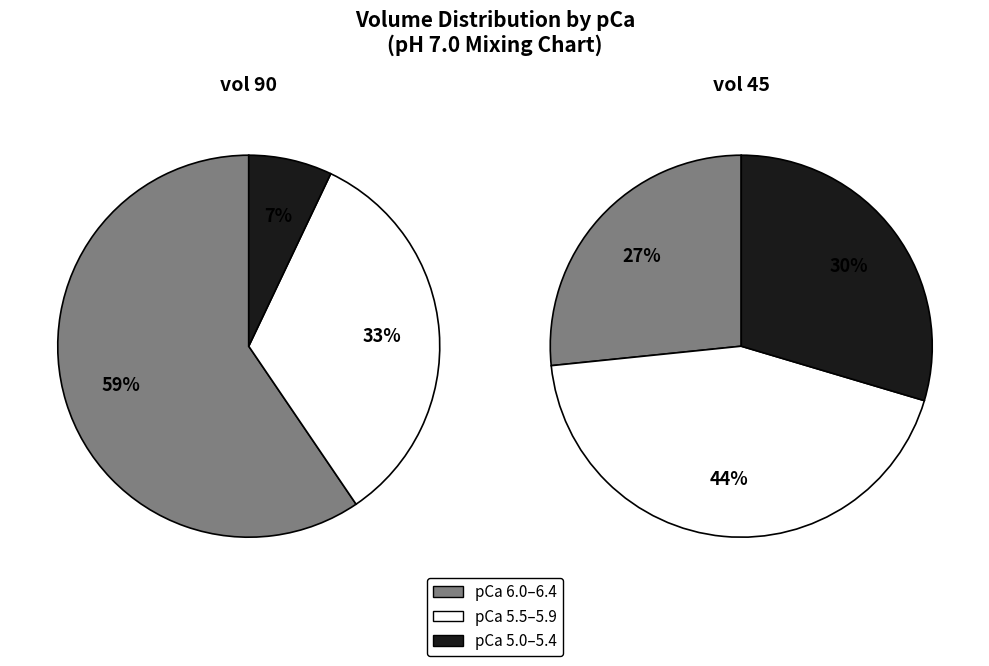

Does 5.8 represent more than half of the total?

No